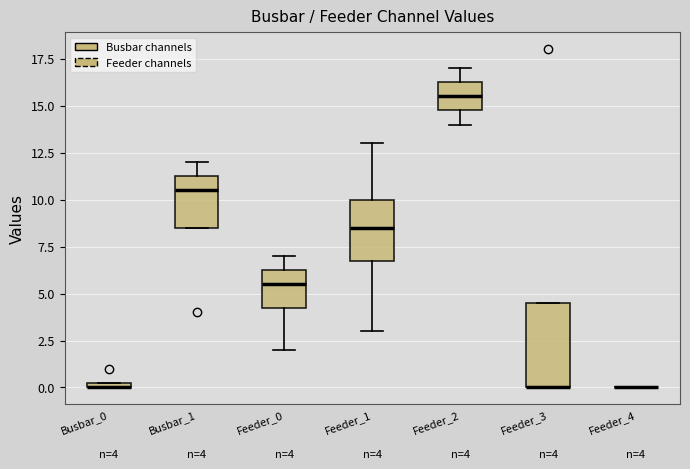

Comparing the boxes themselves (not the whiskers), which one is the tallest?

Feeder_3